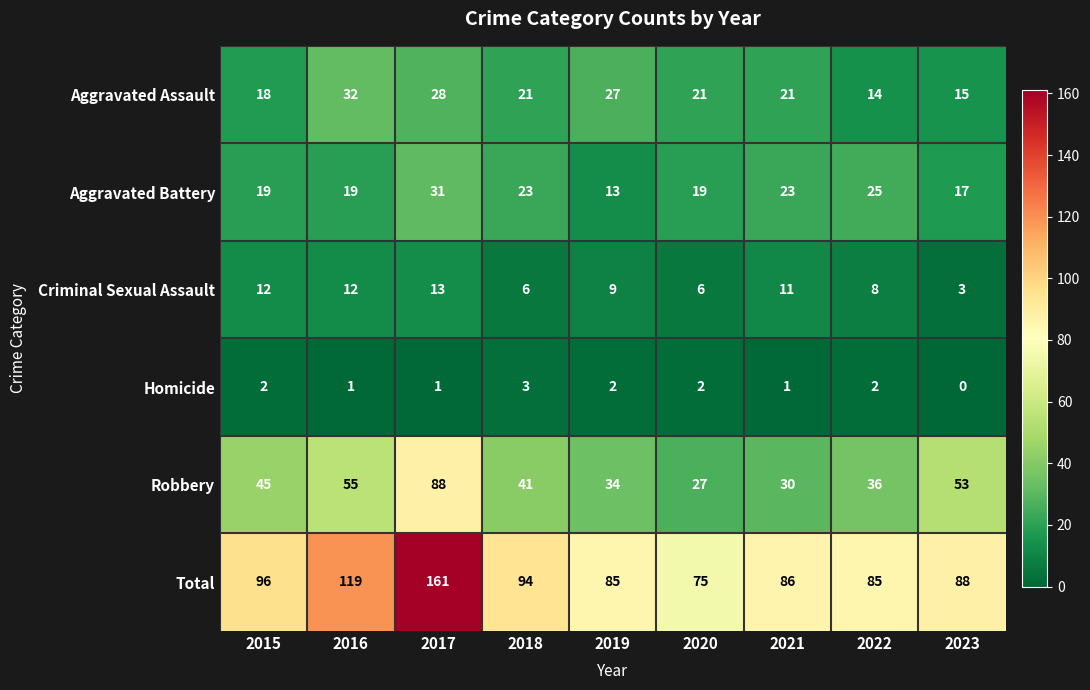

What value does the Criminal Sexual Assault series have at 2021?

11